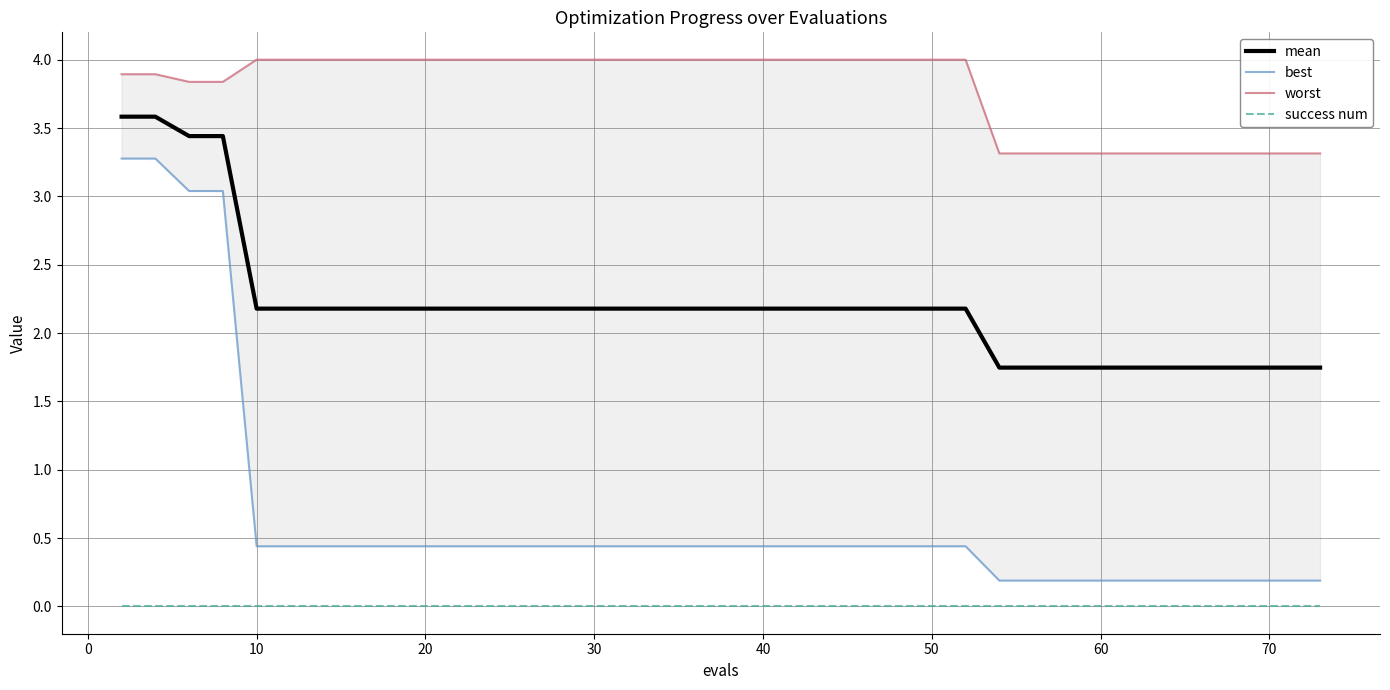

What is the sum of all best values?

25.5